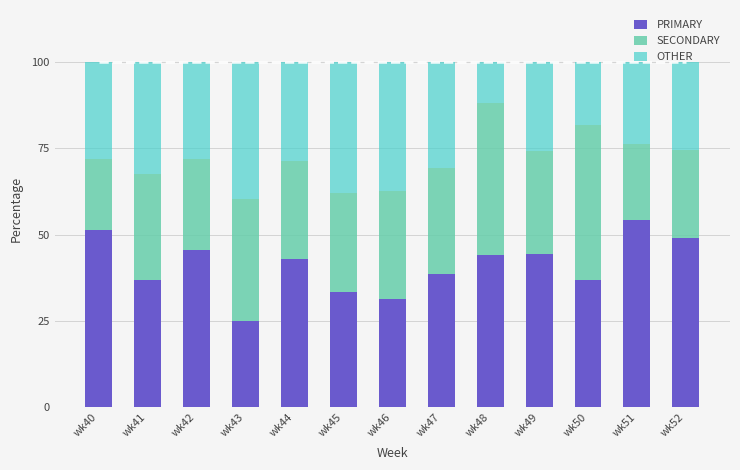

Is the value of SECONDARY at wk43 greater than the value of OTHER at wk40?

Yes